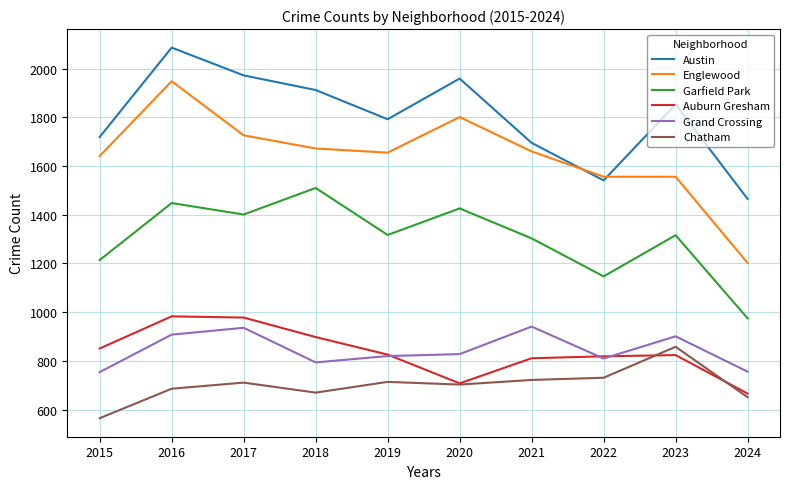

What are all the series names shown in the legend?

Austin, Englewood, Garfield Park, Auburn Gresham, Grand Crossing, Chatham